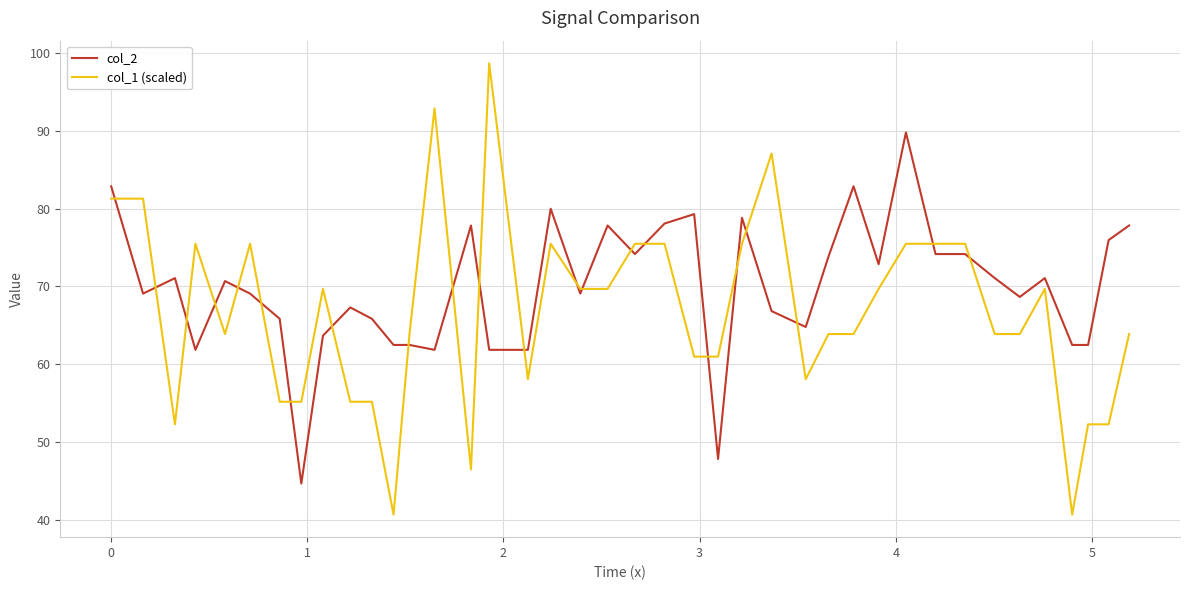

After their last crossing, which series has the higher values: col_2 or col_1 (scaled)?

col_2